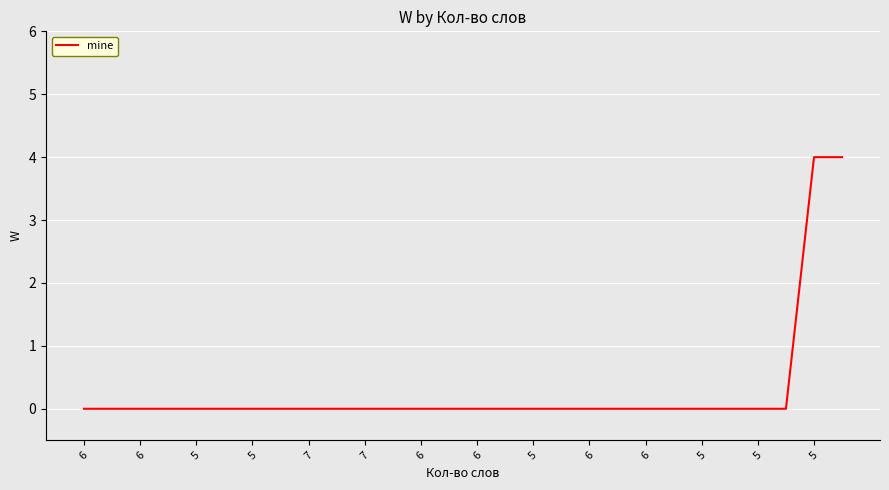

What is the greatest value displayed?

4